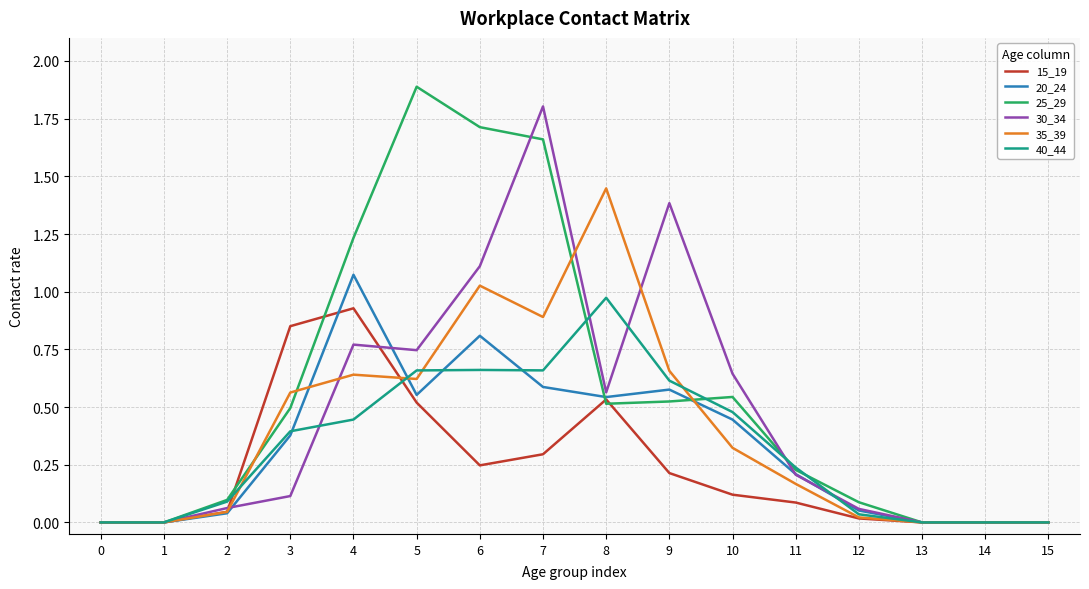

True or false: 20_24 has a value of 0.5 at 8.

True